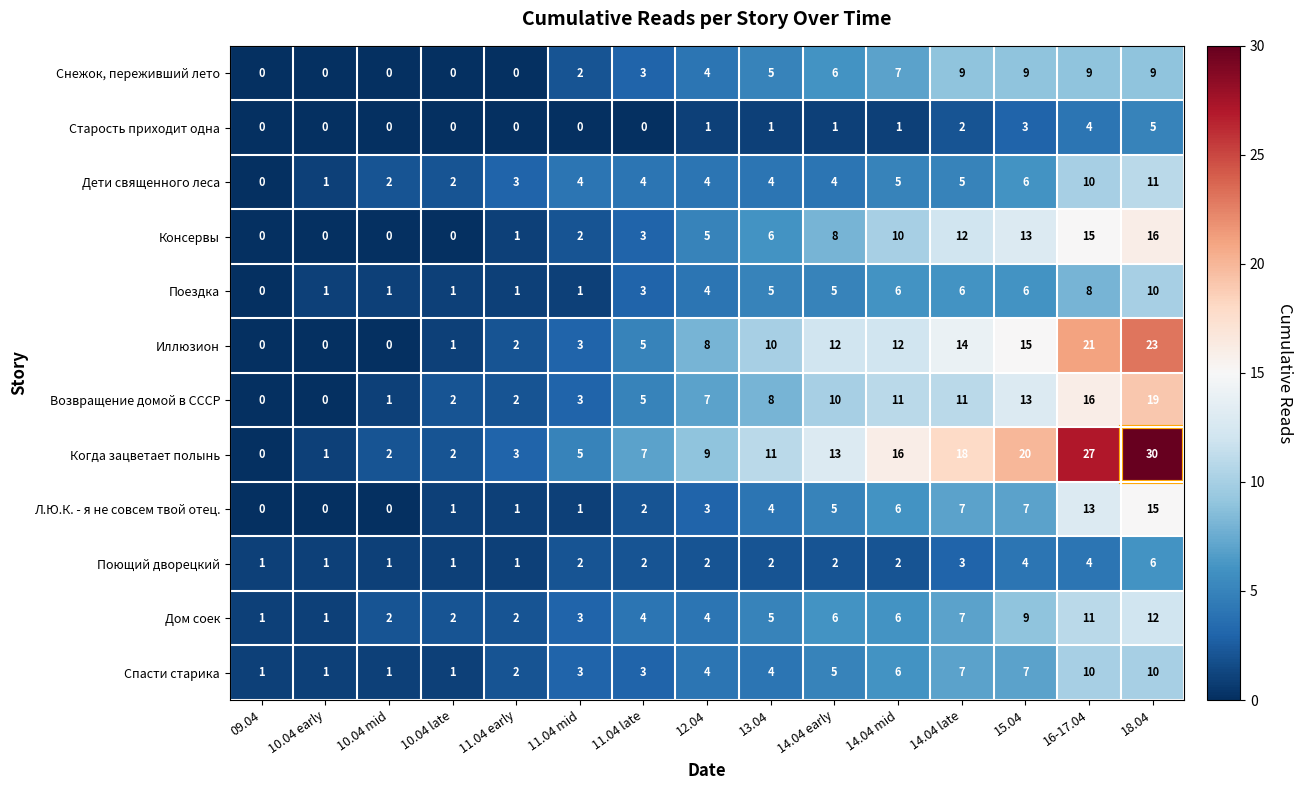

At which category is the sum across all series the highest?

18.04